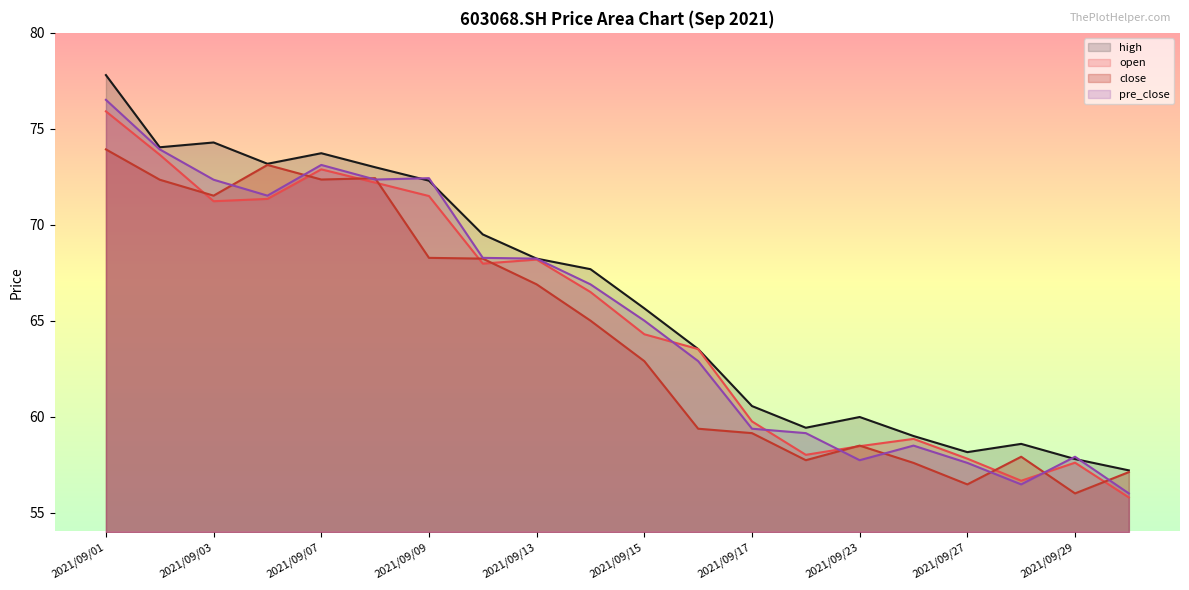

Read the high value at 2021/09/13.

68.2